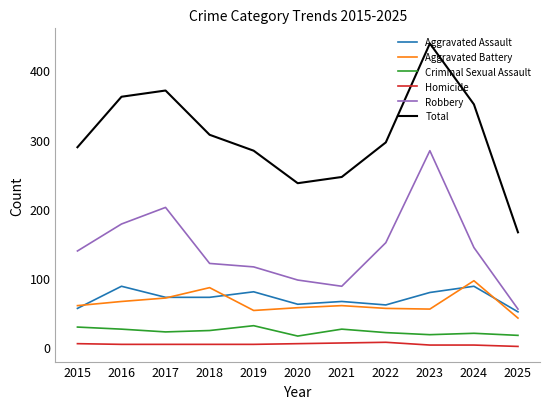

True or false: Criminal Sexual Assault and Homicide cross at least once.

False